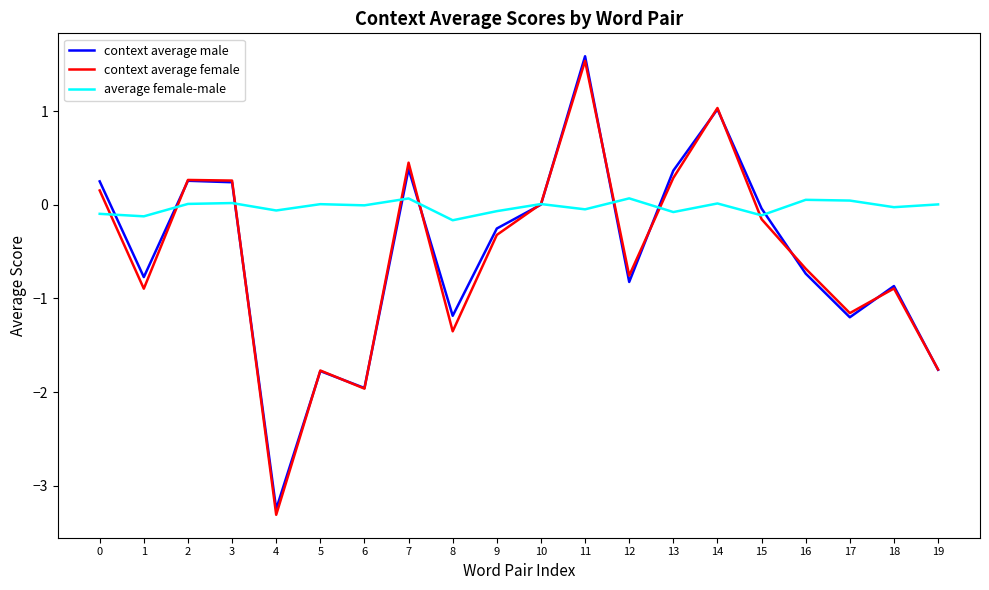

Does the chart display data point markers on the line(s)?

No